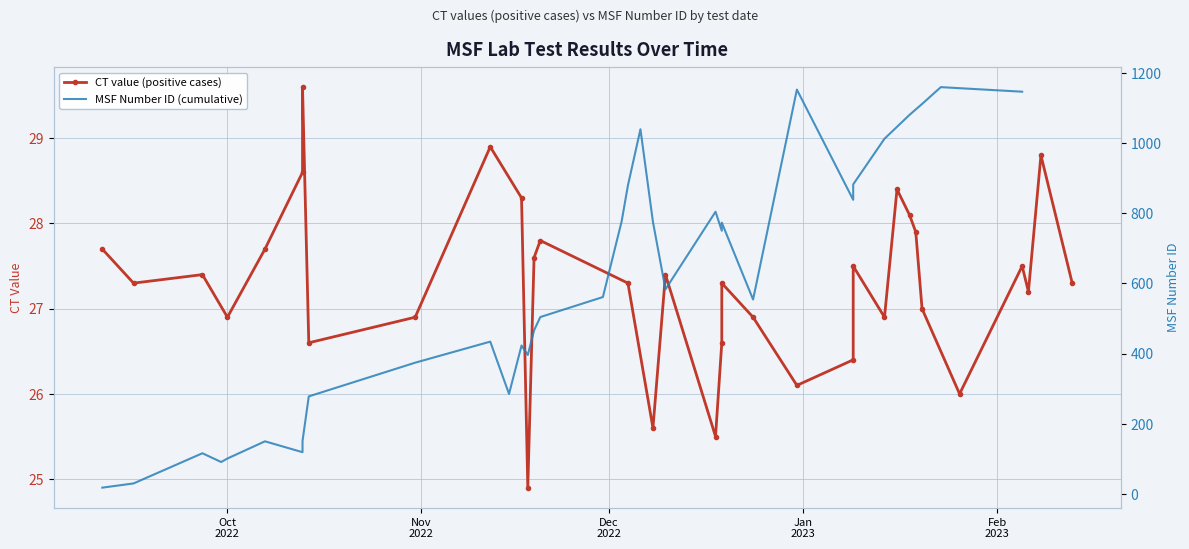

Rank the series at Feb
2023 from highest to lowest value.

MSF Number ID (cumulative), CT value (positive cases)